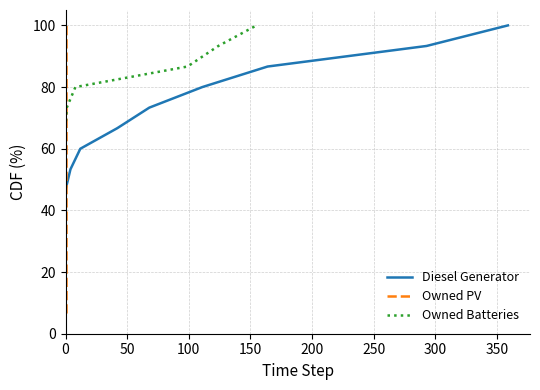

True or false: Owned PV and Owned Batteries intersect in this chart.

False